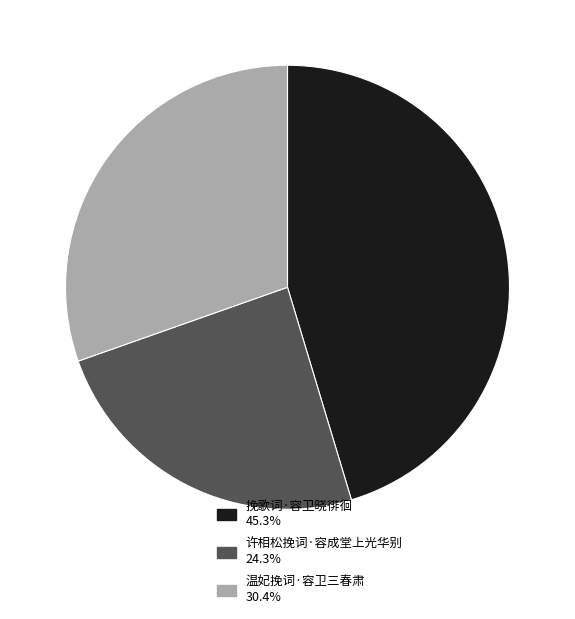

The 温妃挽词·容卫三春肃 slice represents 30% of the pie. True or false?

True